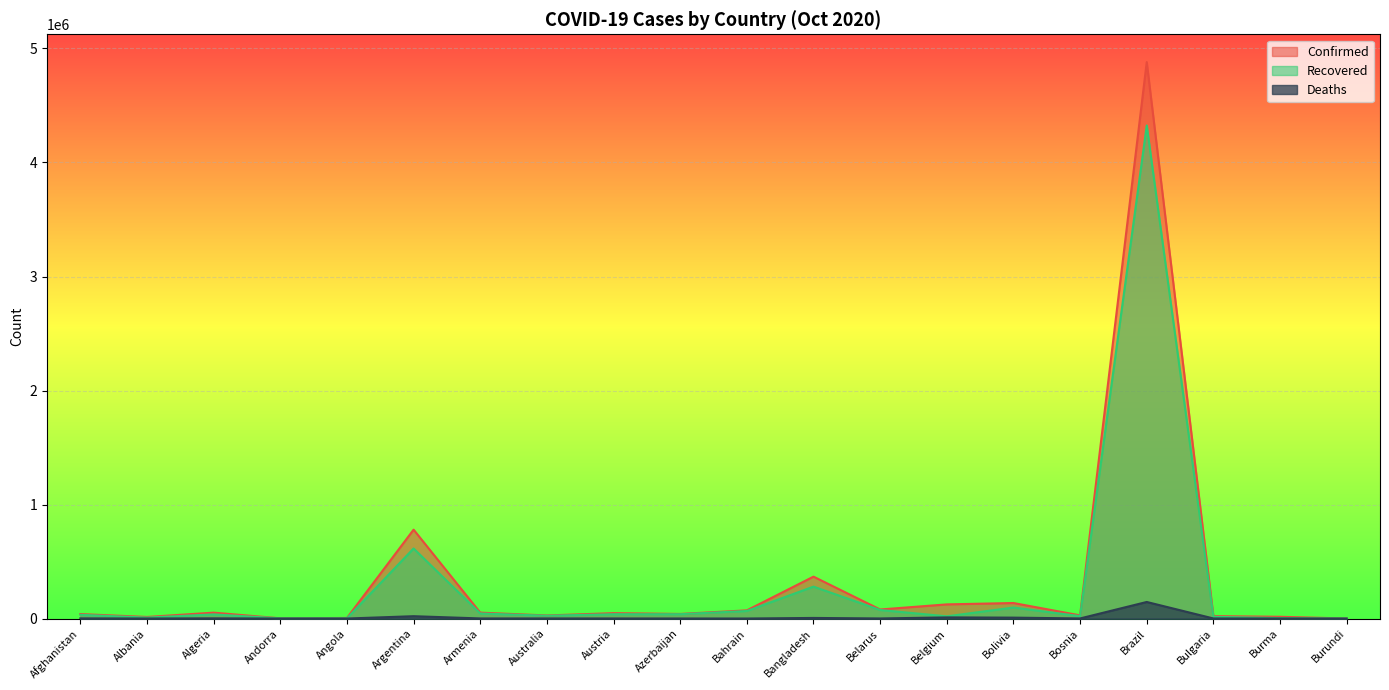

Reading left to right, transcribe all the data shown in this chart.

Confirmed: 39297	13965	51847	2110	5211	779689	51925	27121	47432	40453	71803	367565	79421	124234	136219	27975	4880523	21336	15525	513
Recovered: 32842	8342	36385	1540	2215	614515	44583	24848	38045	38217	66184	280069	74982	19521	96654	21108	4324676	14939	4378	472
Deaths: 1462	389	1749	53	189	20599	972	893	809	594	257	5325	844	10037	8045	871	145388	838	353	1